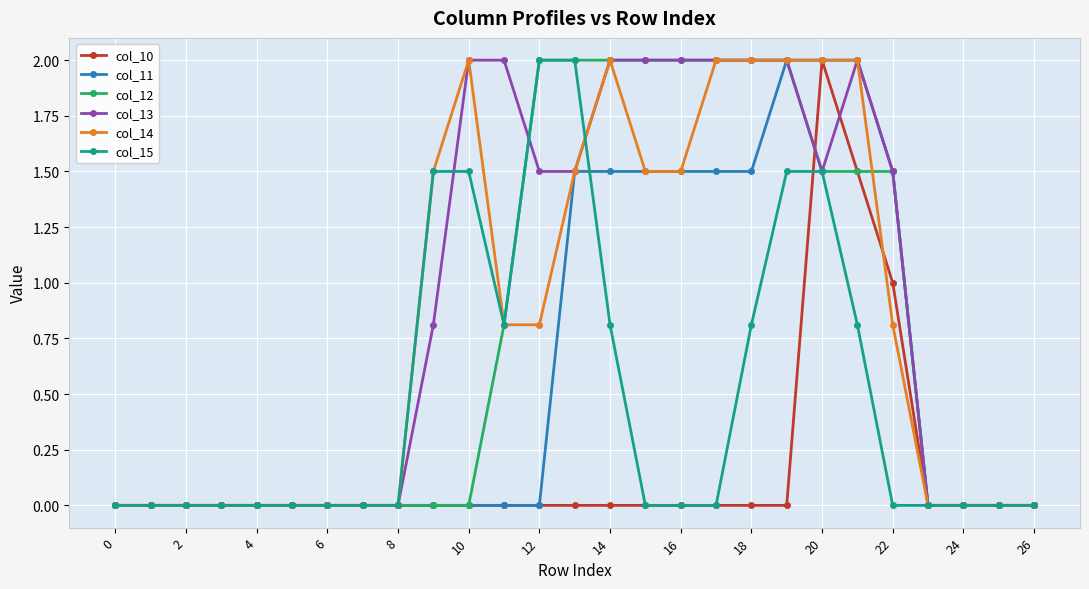

True or false: col_14 has more than 0 points higher than both neighbors.

True